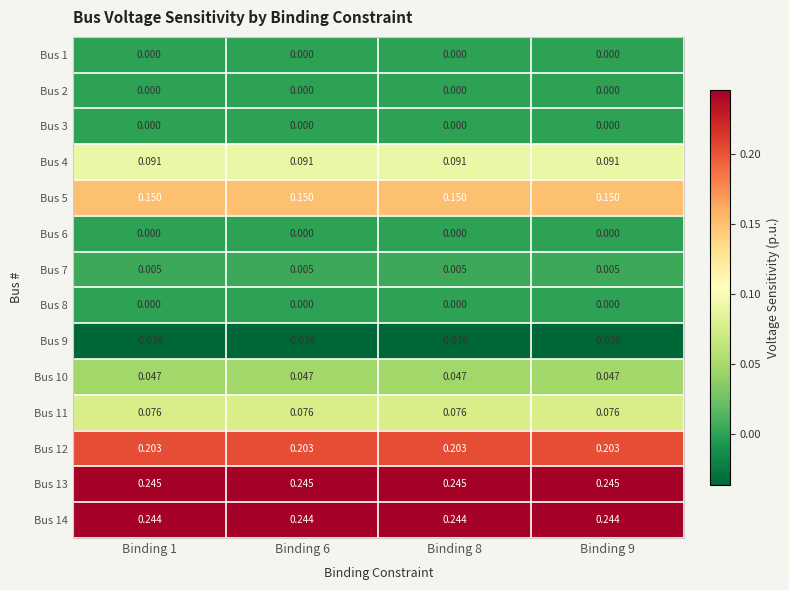

Is the value of Bus 12 at Binding 9 greater than the value of Bus 7 at Binding 9?

Yes